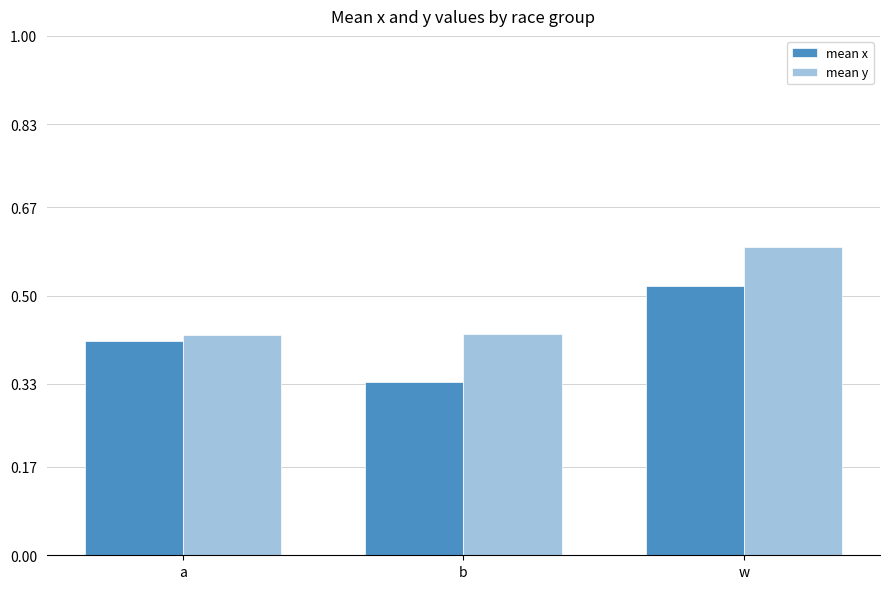

Is it true that mean y equals 0.8 at w?

False